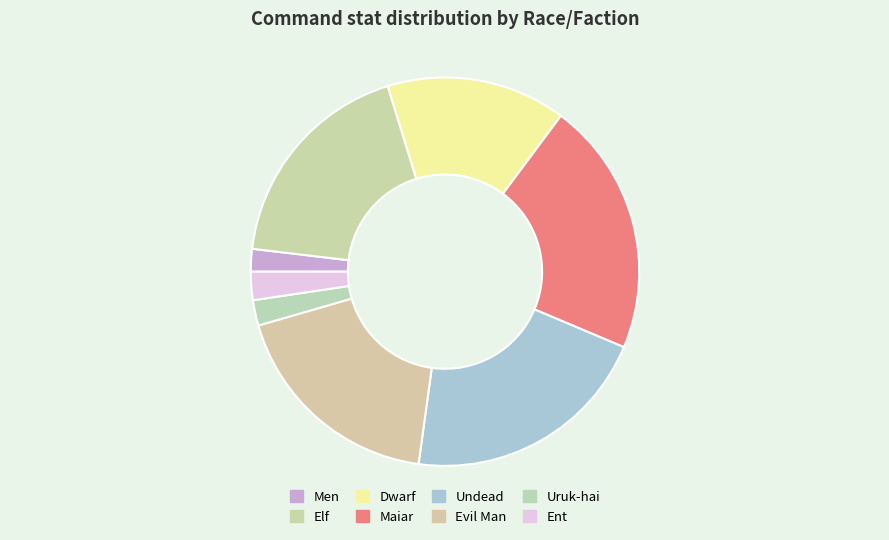

Rank the categories by value from lowest to highest.

Men, Uruk-hai, Ent, Dwarf, Elf, Evil Man, Undead, Maiar